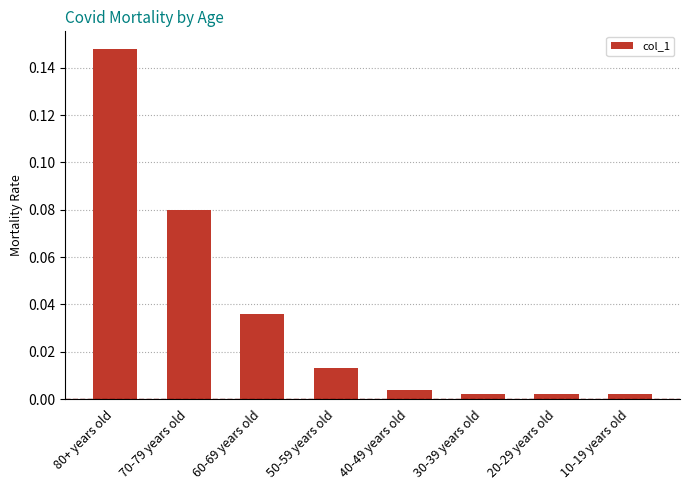

Between 50-59 years old and 40-49 years old, which is larger?

50-59 years old